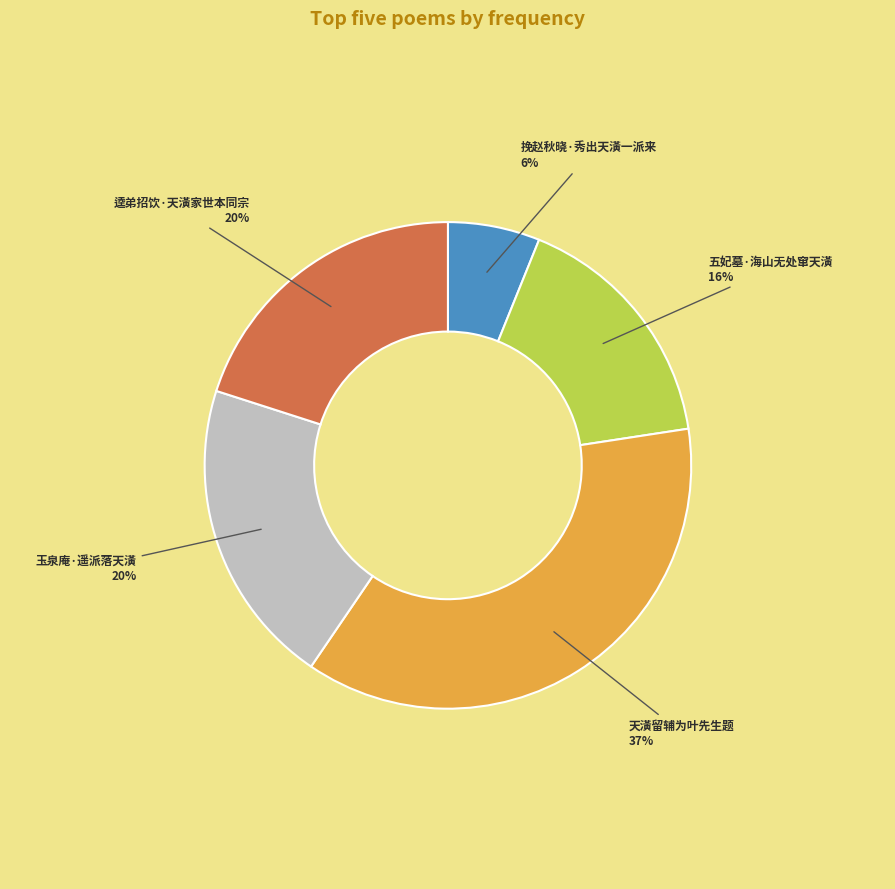

Is 挽赵秋晓·秀出天潢一派来 the majority of the pie?

No